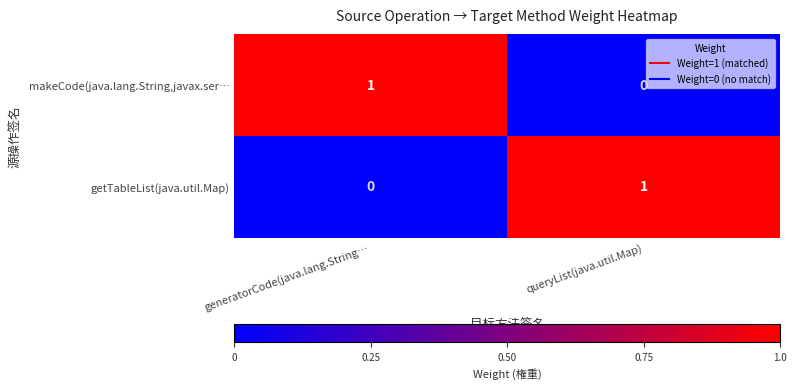

The value of makeCode(java.lang.String,javax.ser… at queryList(java.util.Map) is 1. True or false?

False